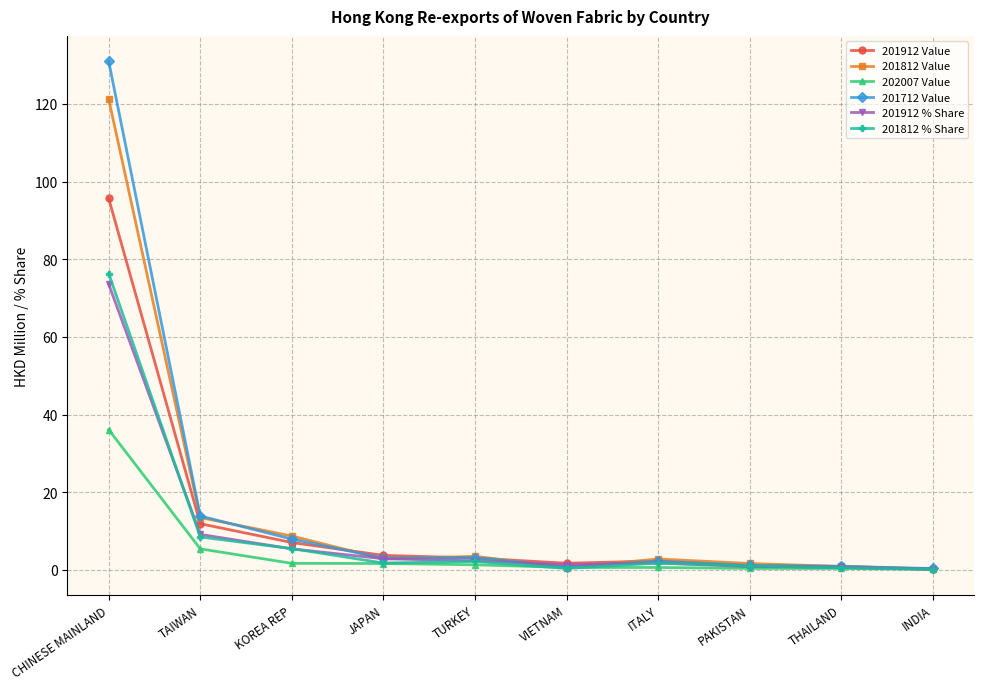

What is the value of the 201712 Value point at the 1st from the left?

130.9